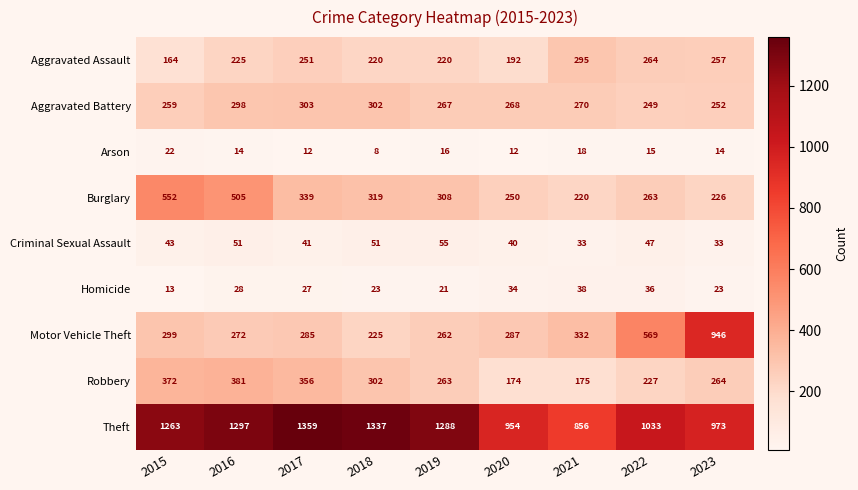

How many distinct data groups are displayed?

9